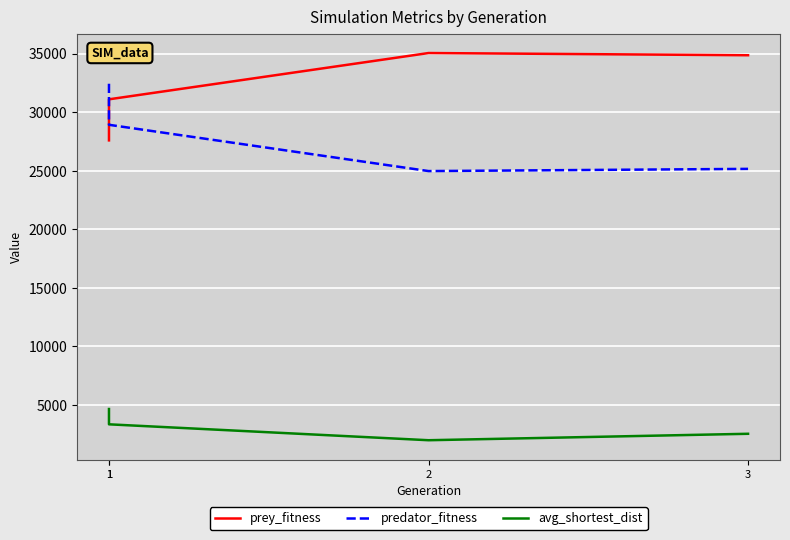

Reading left to right, extract all data points from this chart.

prey_fitness: 1=27581.0	1=31089.0	2=35042.0	3=34854.0
predator_fitness: 1=32419.0	1=28911.0	2=24958.0	3=25146.0
avg_shortest_dist: 1=4628.3	1=3321.9	2=1963.0	3=2513.6